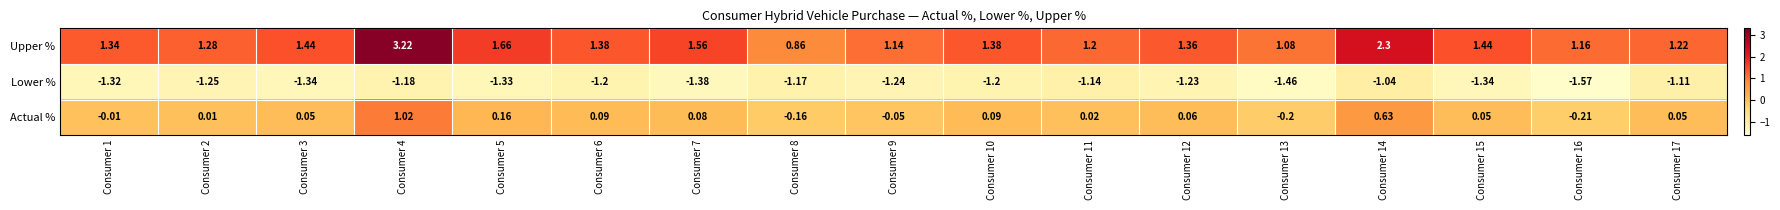

At which category is the sum across all series the highest?

Consumer 4